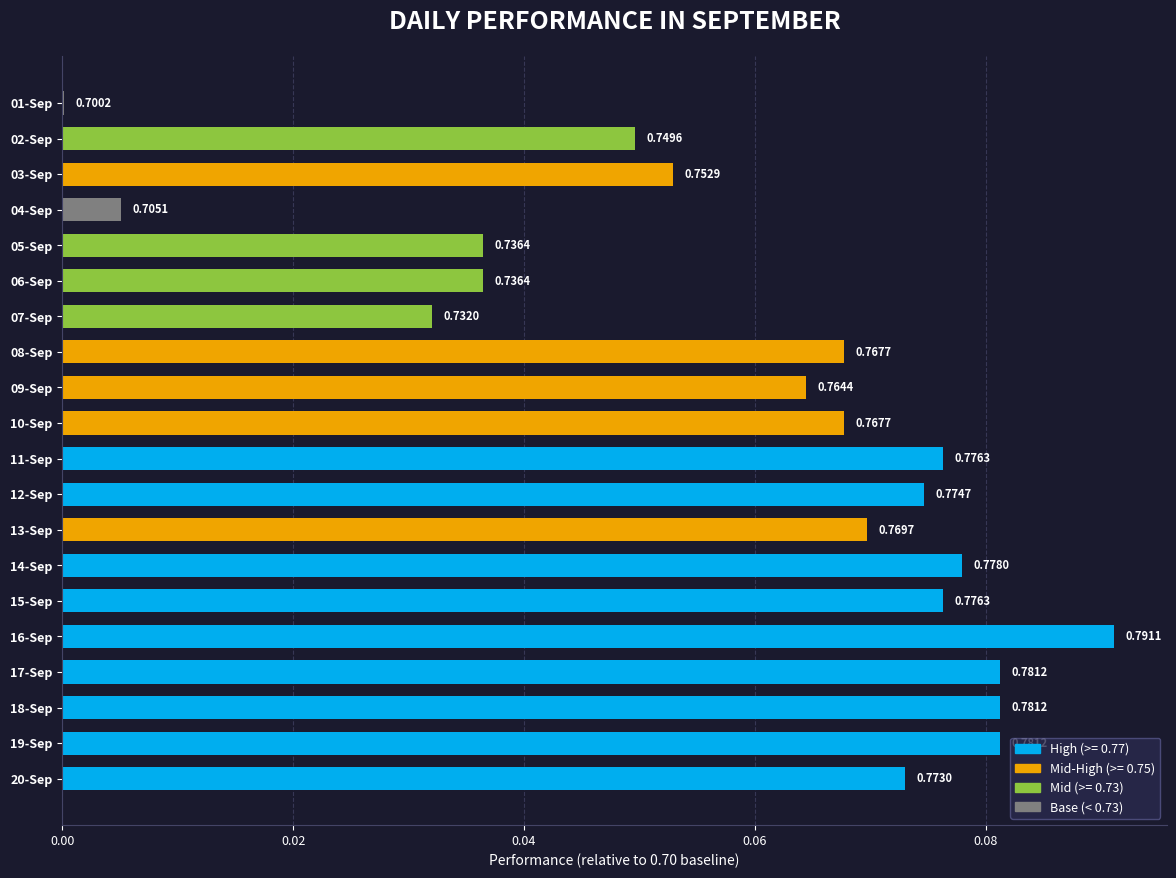

Are the bars horizontal?

Yes